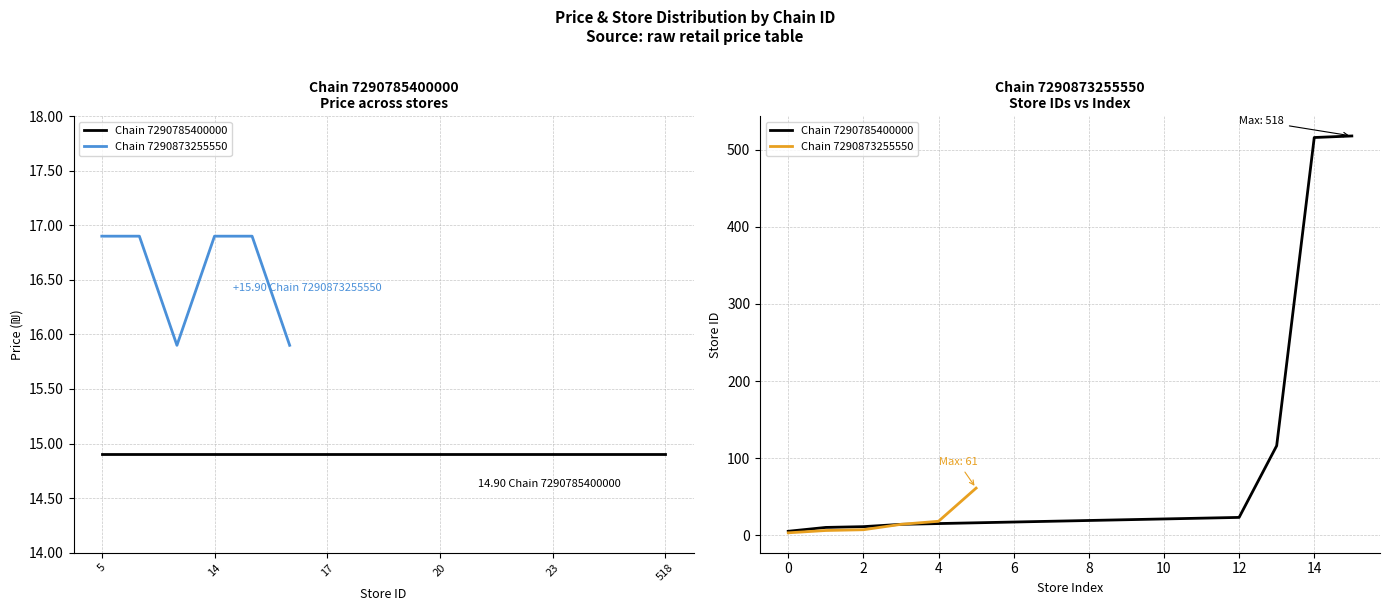

What is the sum of the store_id values at 3 and 18?

21.0